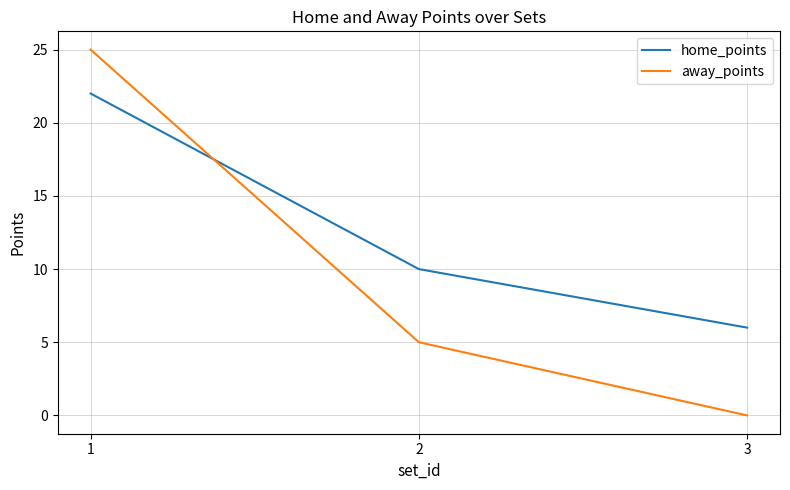

Reading left to right, transcribe all the data shown in this chart.

home_points: 1=22	2=10	3=6
away_points: 1=25	2=5	3=0